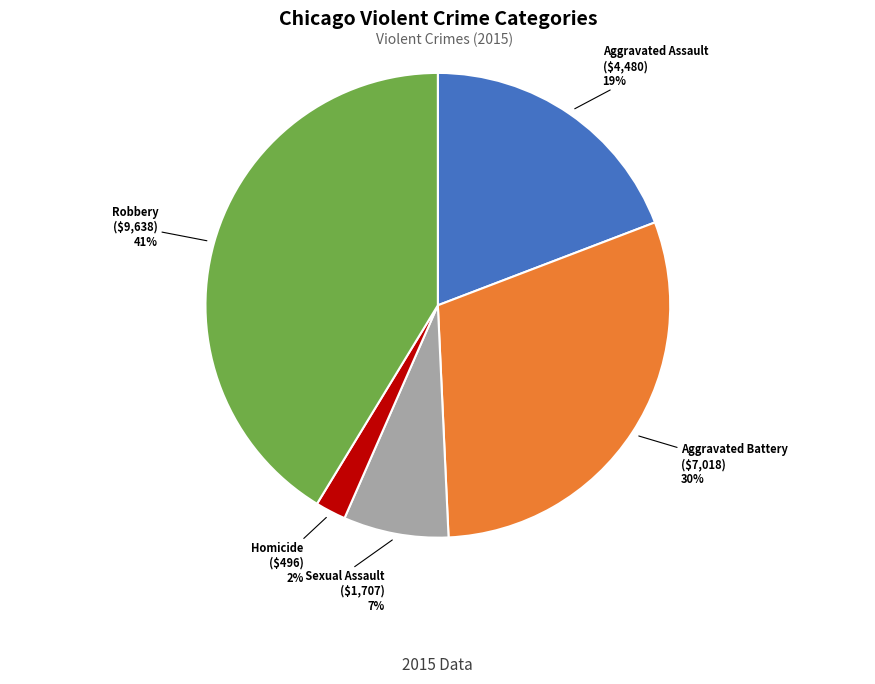

Does Homicide account for over 50% of the chart?

No